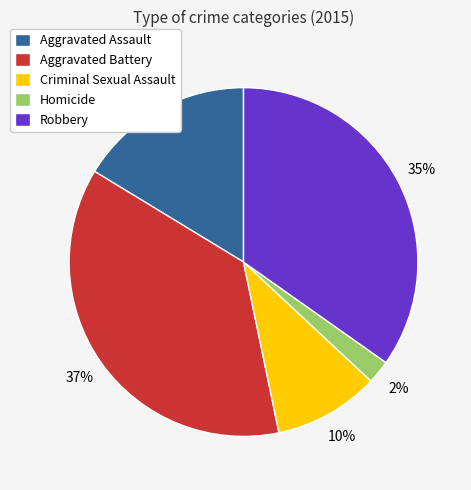

Rank the categories by value from lowest to highest.

Homicide, Criminal Sexual Assault, Aggravated Assault, Robbery, Aggravated Battery